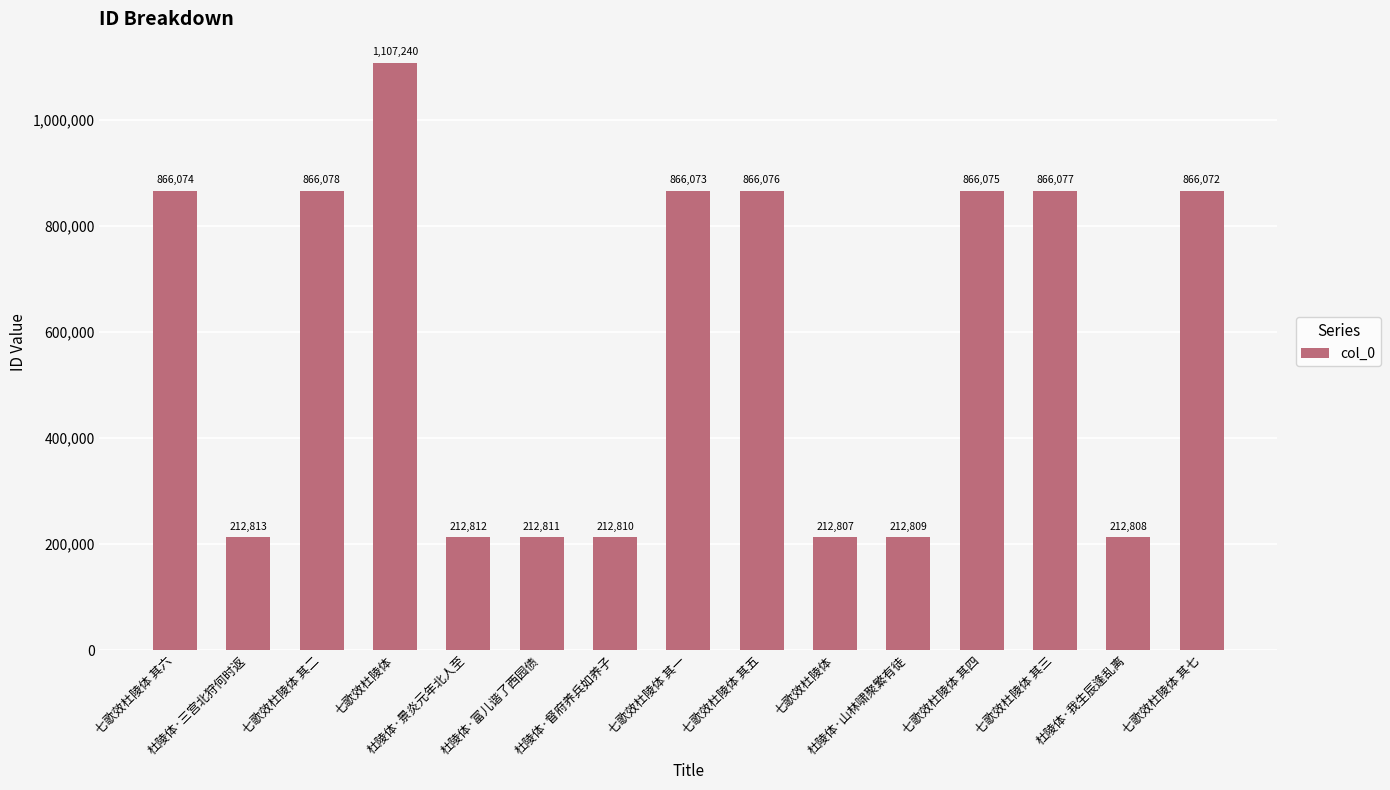

Between 七歌效杜陵体 其一 and 七歌效杜陵体, which is larger?

七歌效杜陵体